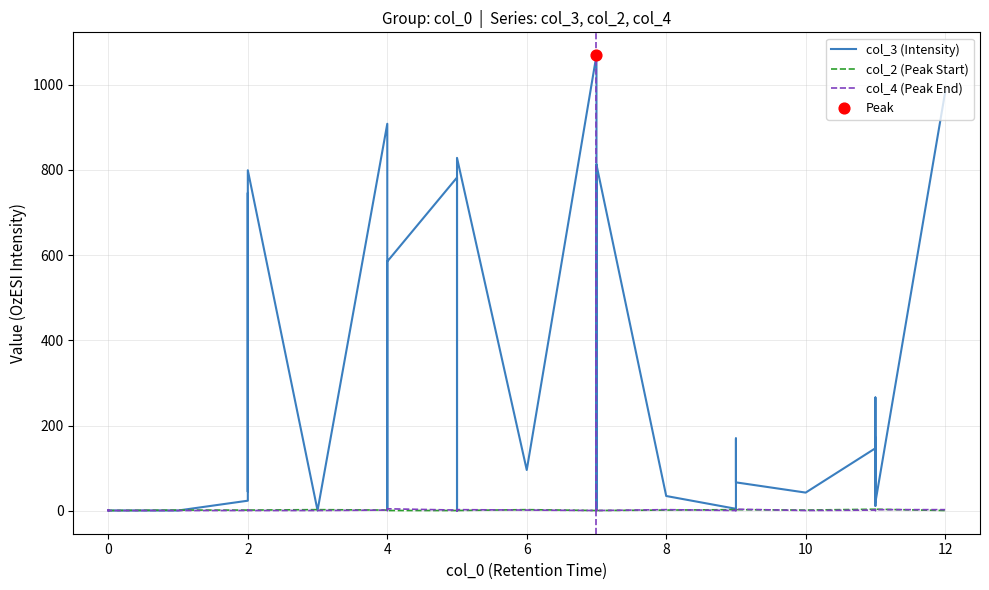

Which series reaches the minimum Y coordinate?

col_4 (Peak End)